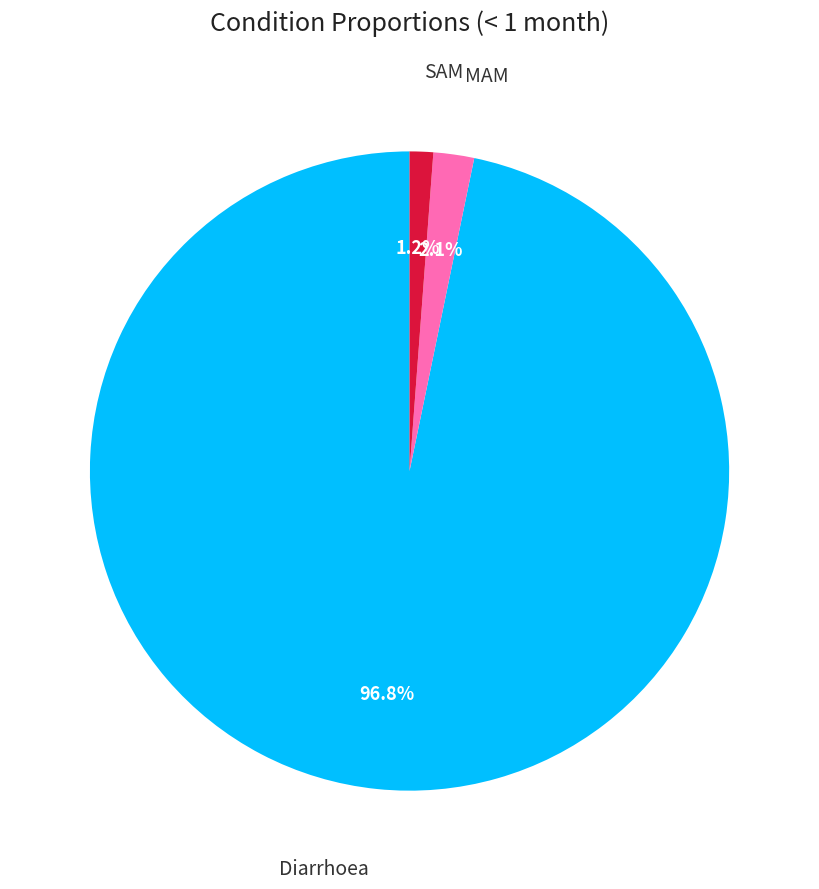

How many segments does this pie chart have?

3